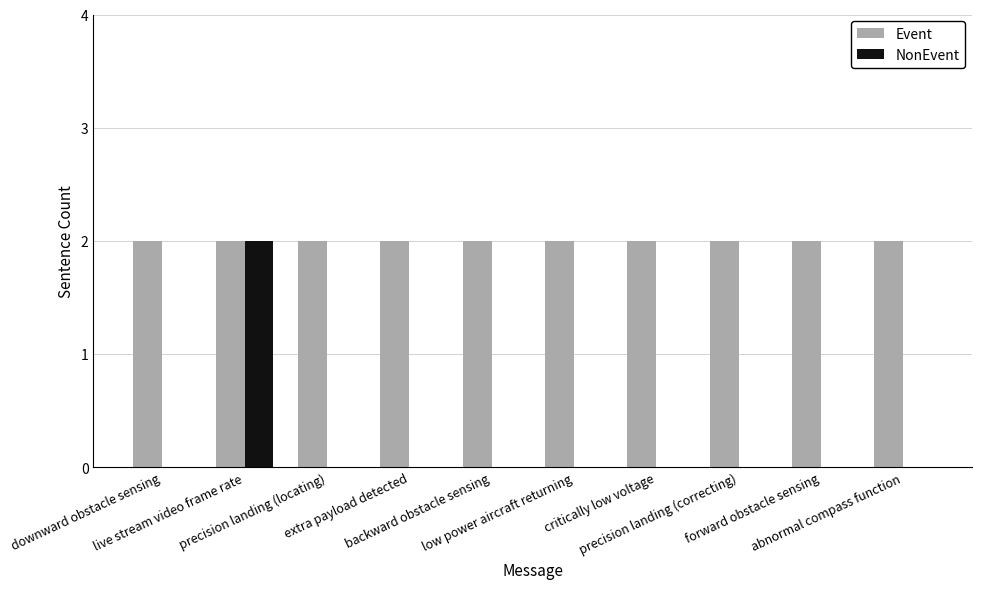

Which series has the largest total across all categories?

Event